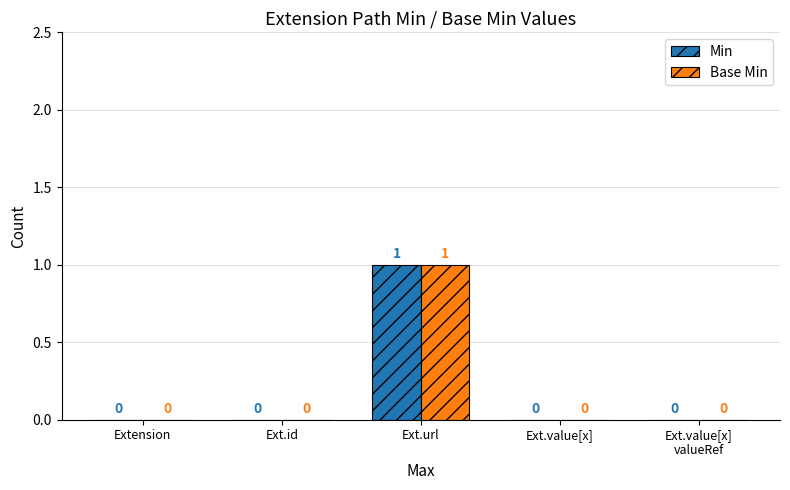

At which label does Min reach its peak?

Ext.url